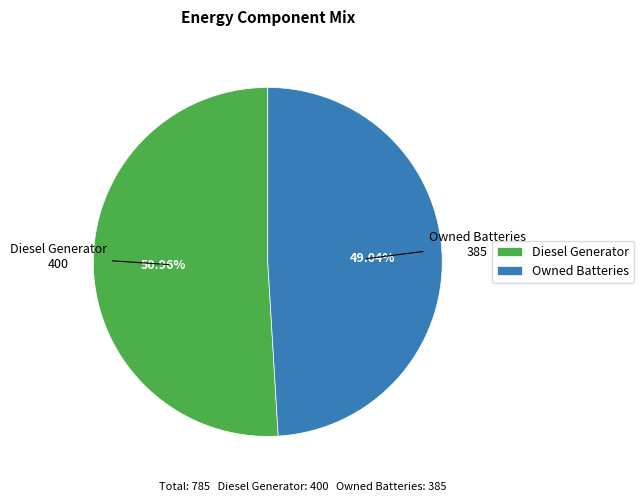

Rank the categories by value from highest to lowest.

Diesel Generator, Owned Batteries